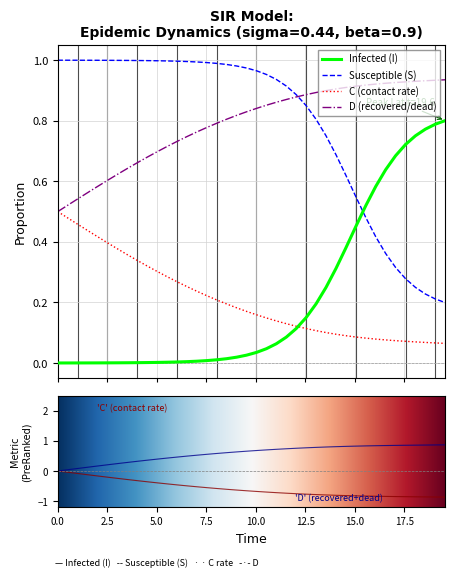

How many times do Infected (I) and Susceptible (S) cross each other?

1